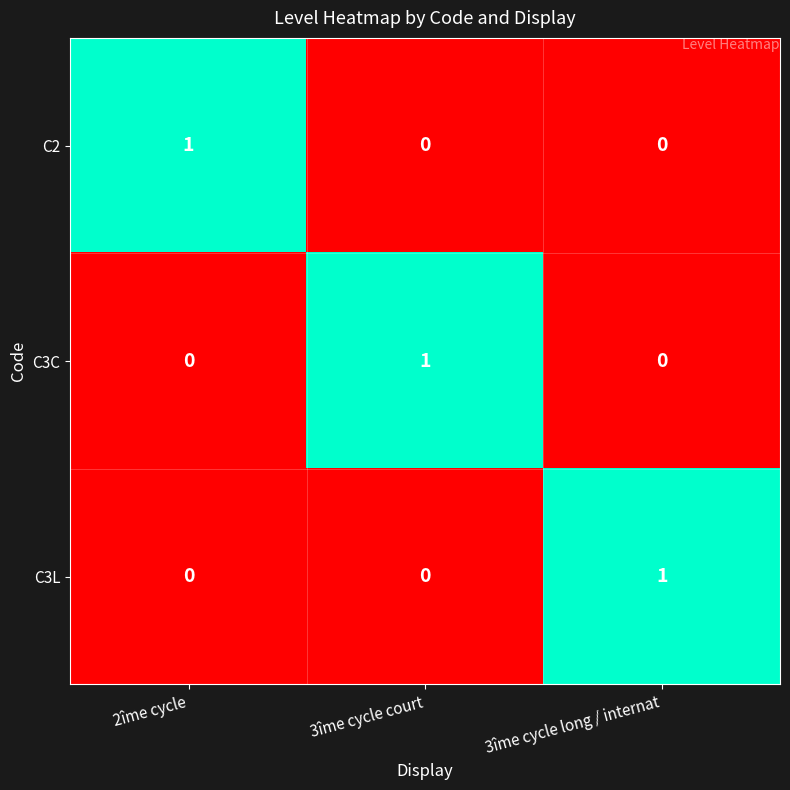

Reading left to right, extract all data points from this chart.

C2: 1	0	0
C3C: 0	1	0
C3L: 0	0	1